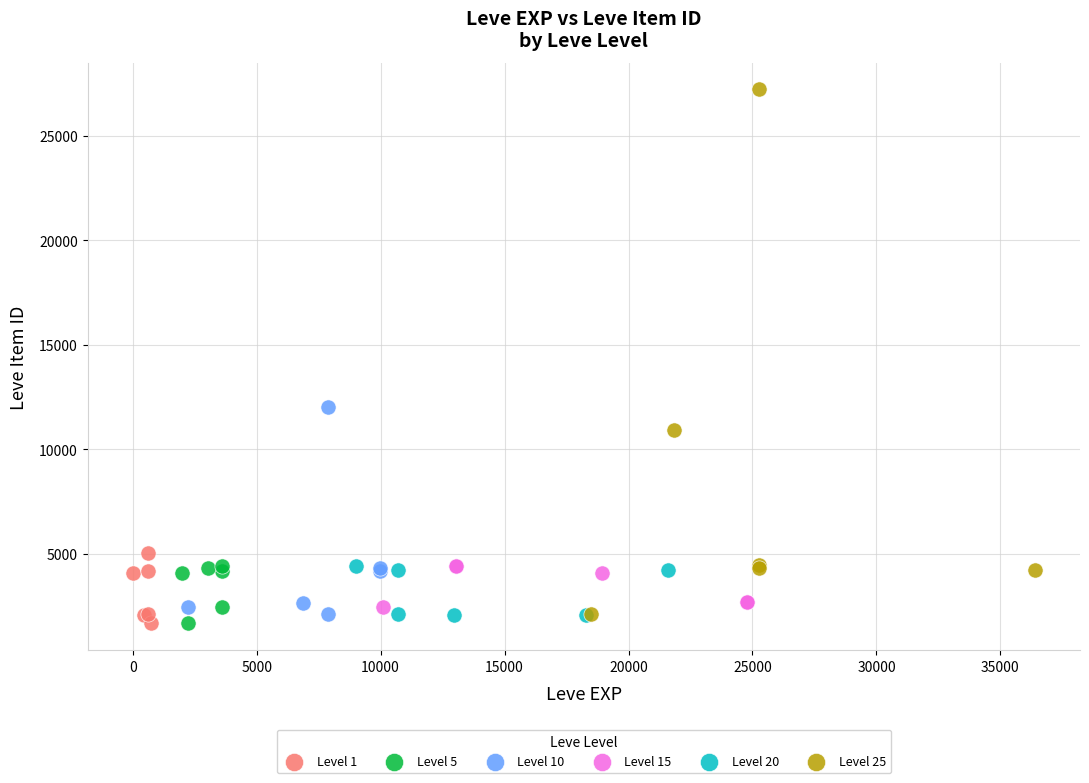

Which series has the largest Y range (max minus min)?

Level 25